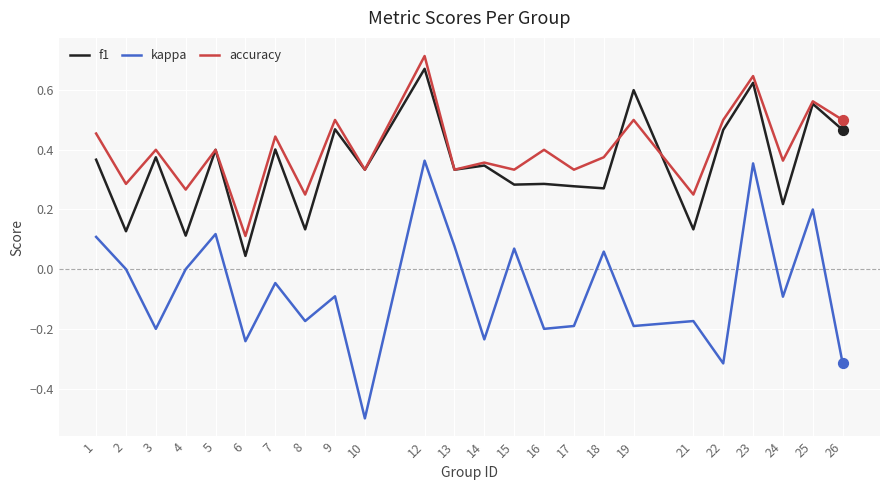

At which category is the sum across all series the highest?

12